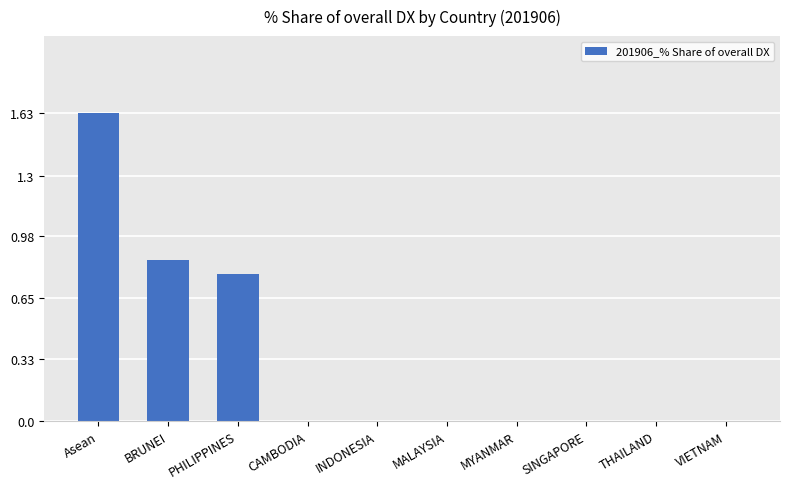

Which category has the highest value across all series?

Asean